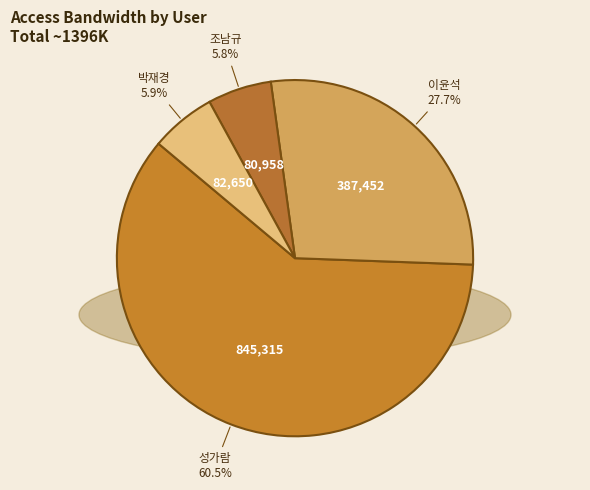

Is 성가람 the majority of the pie?

Yes